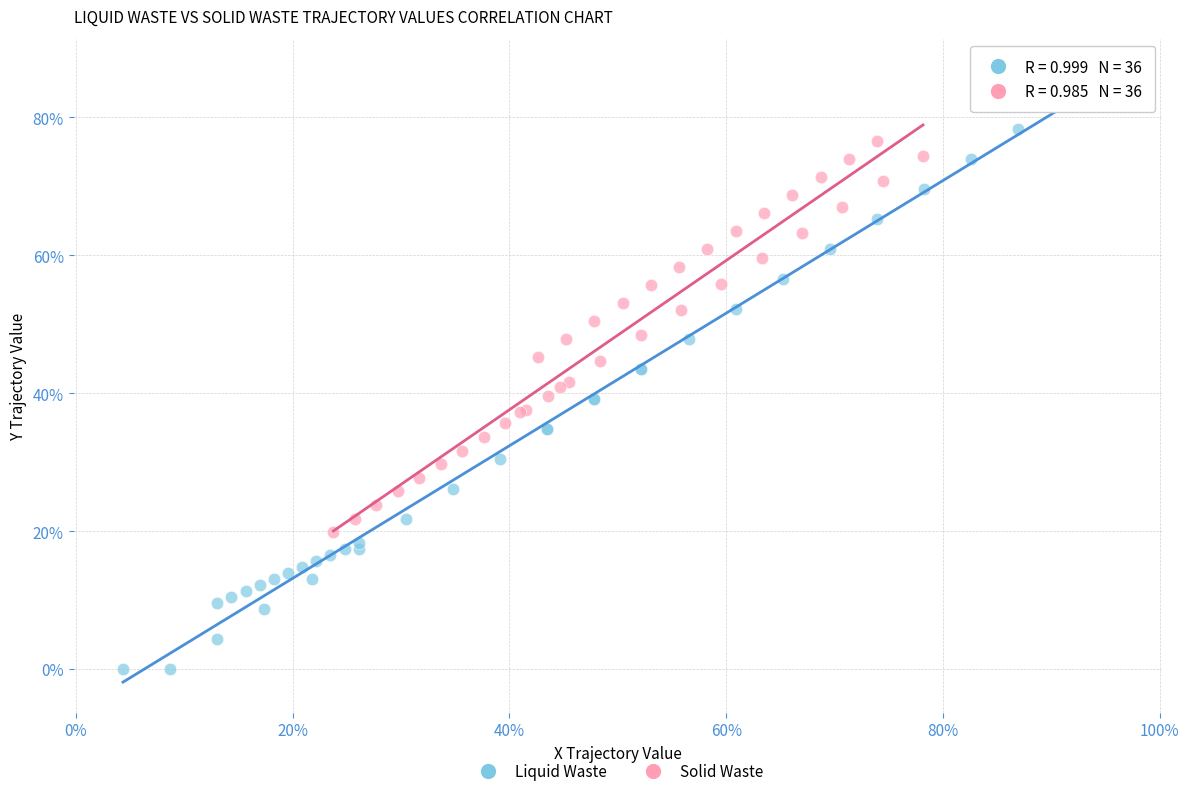

Which series has the largest Y range (max minus min)?

Liquid Waste